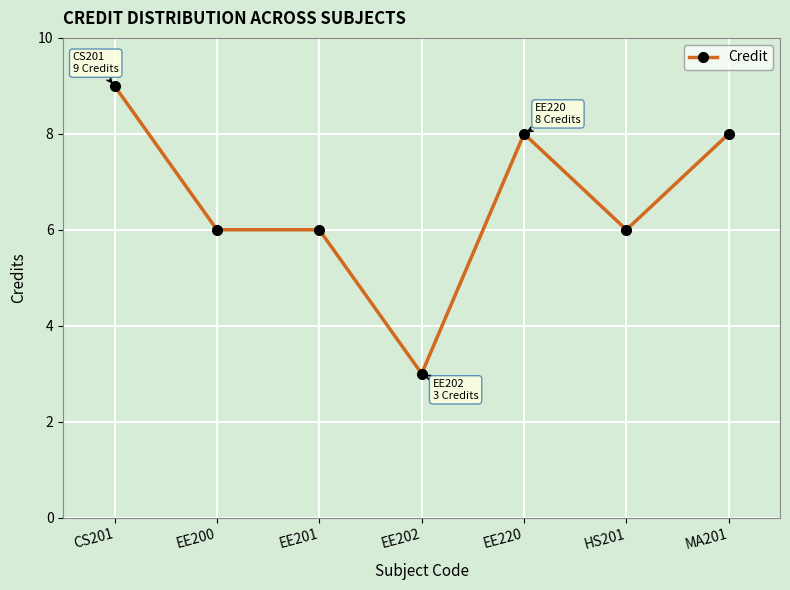

What is the label of the 3rd point from the left?

EE201